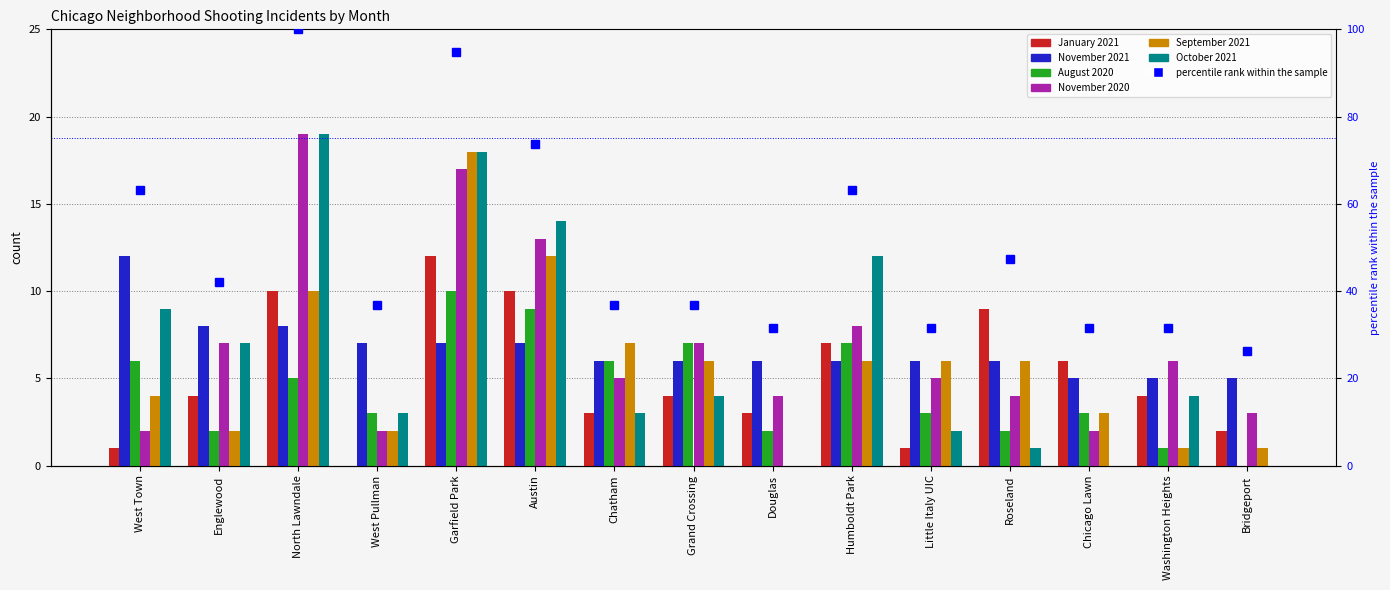

At how many categories does at least one series exceed 7?

7